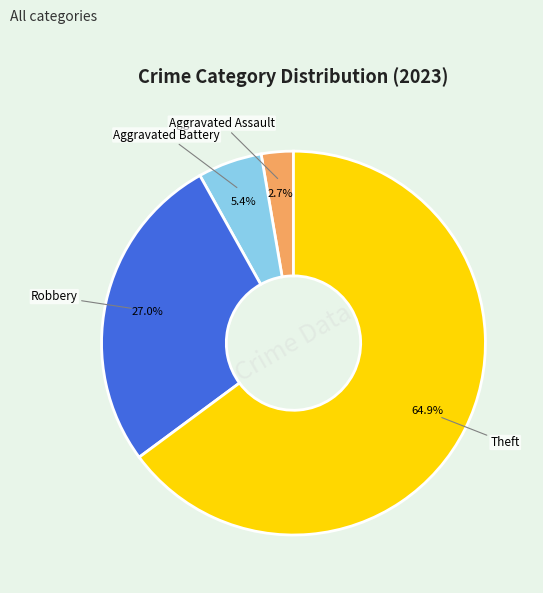

Which category has the smallest portion of the pie?

Aggravated Assault